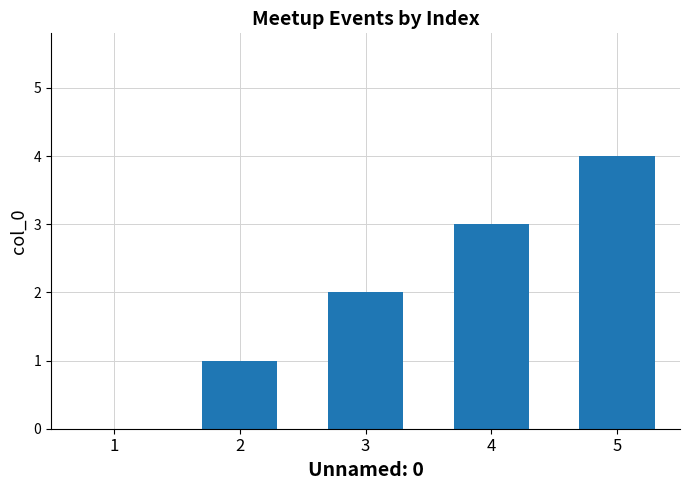

Read the value at 3.

2